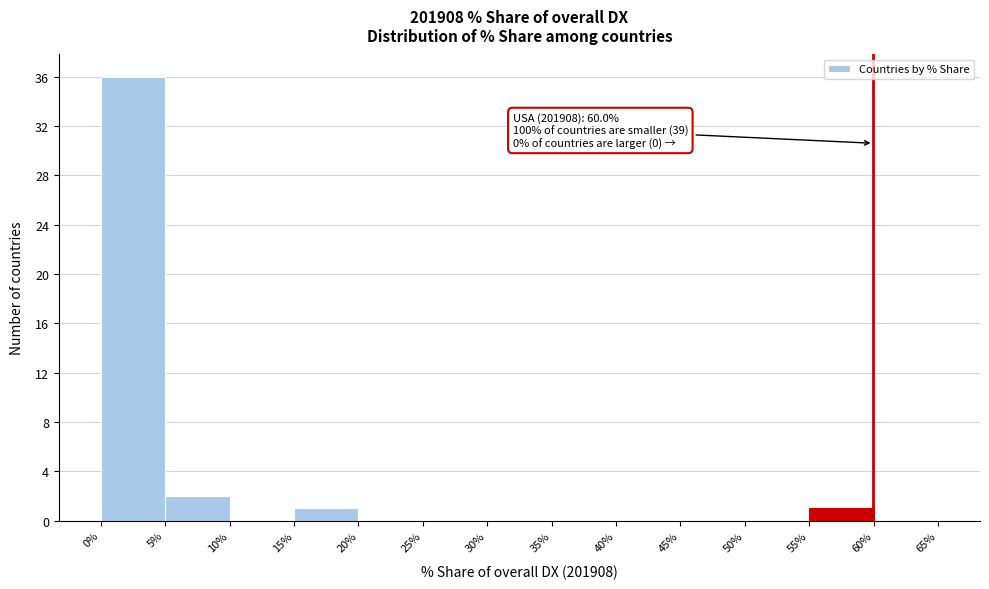

Over which range of the x-axis is the bar tallest?

0% to 5%